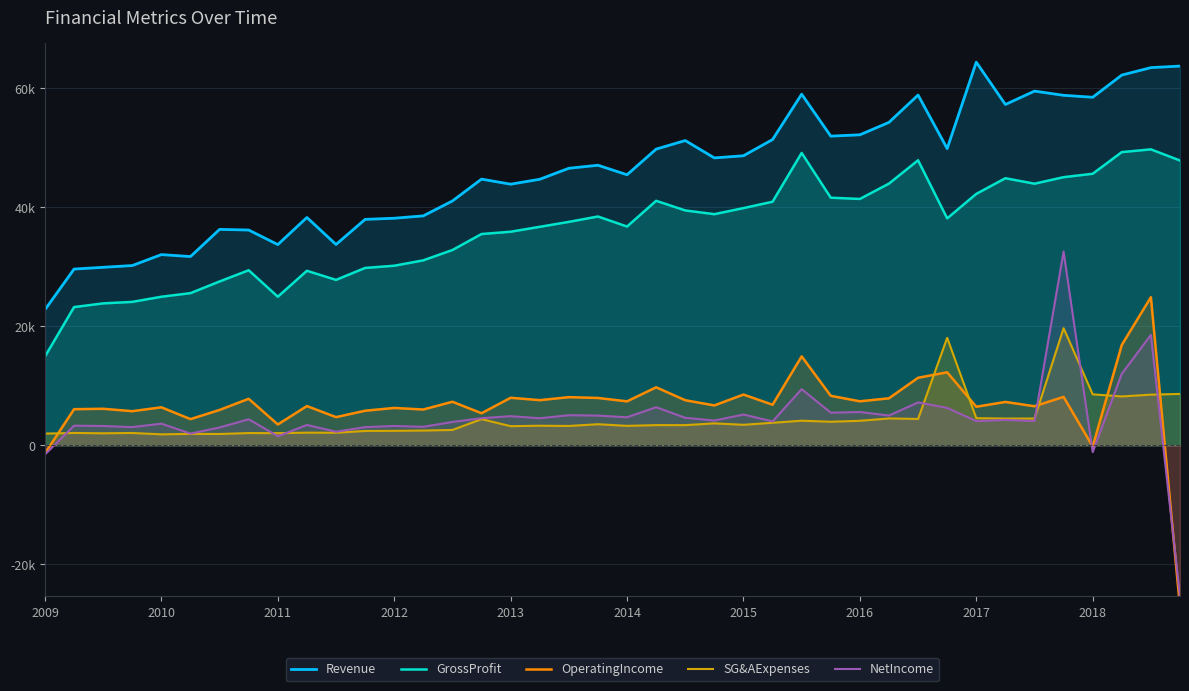

What is the spread (max minus min) of values at 20?

42188